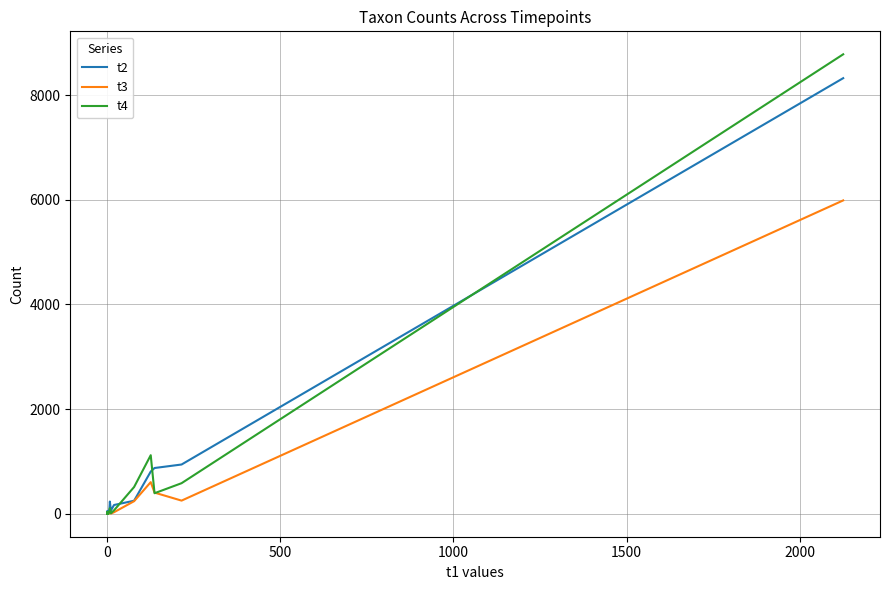

What position from the right is 12?

28